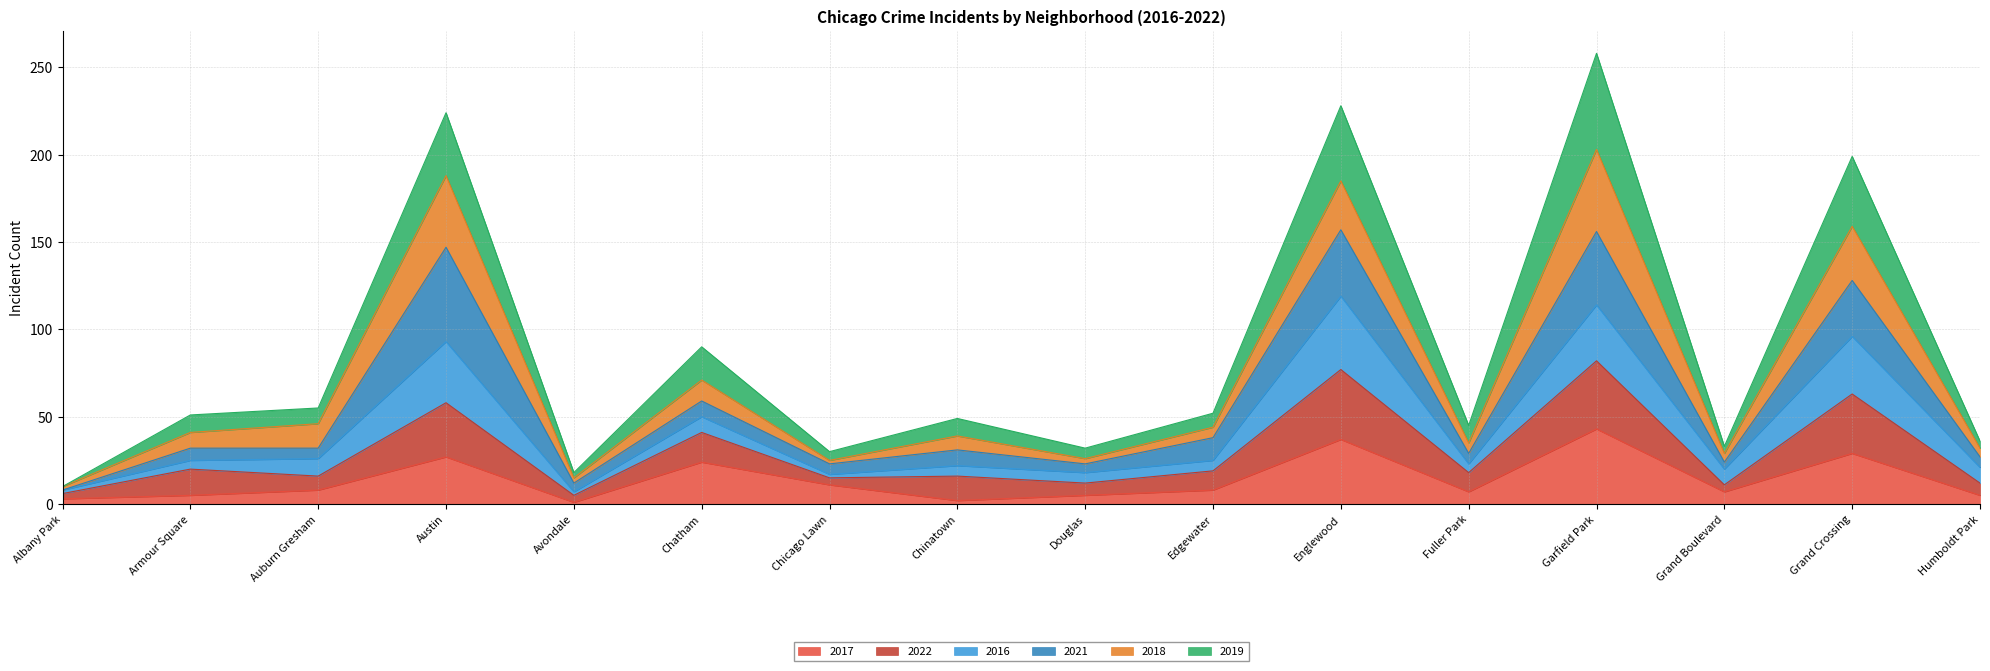

What is the maximum value for 2017?

43